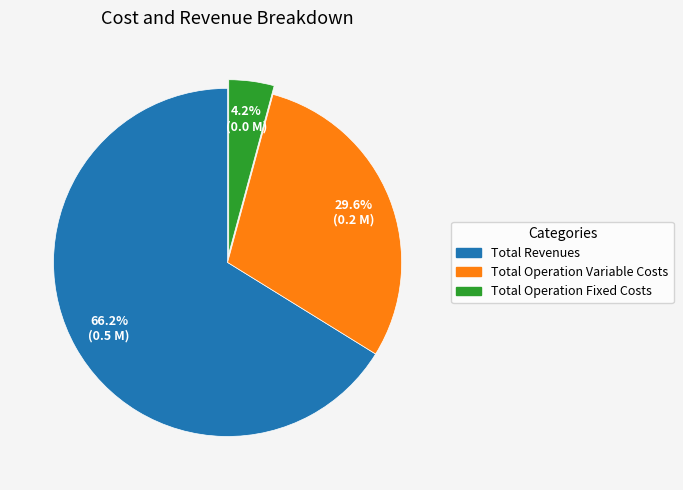

Which slice is the smallest?

Total Operation Fixed Costs